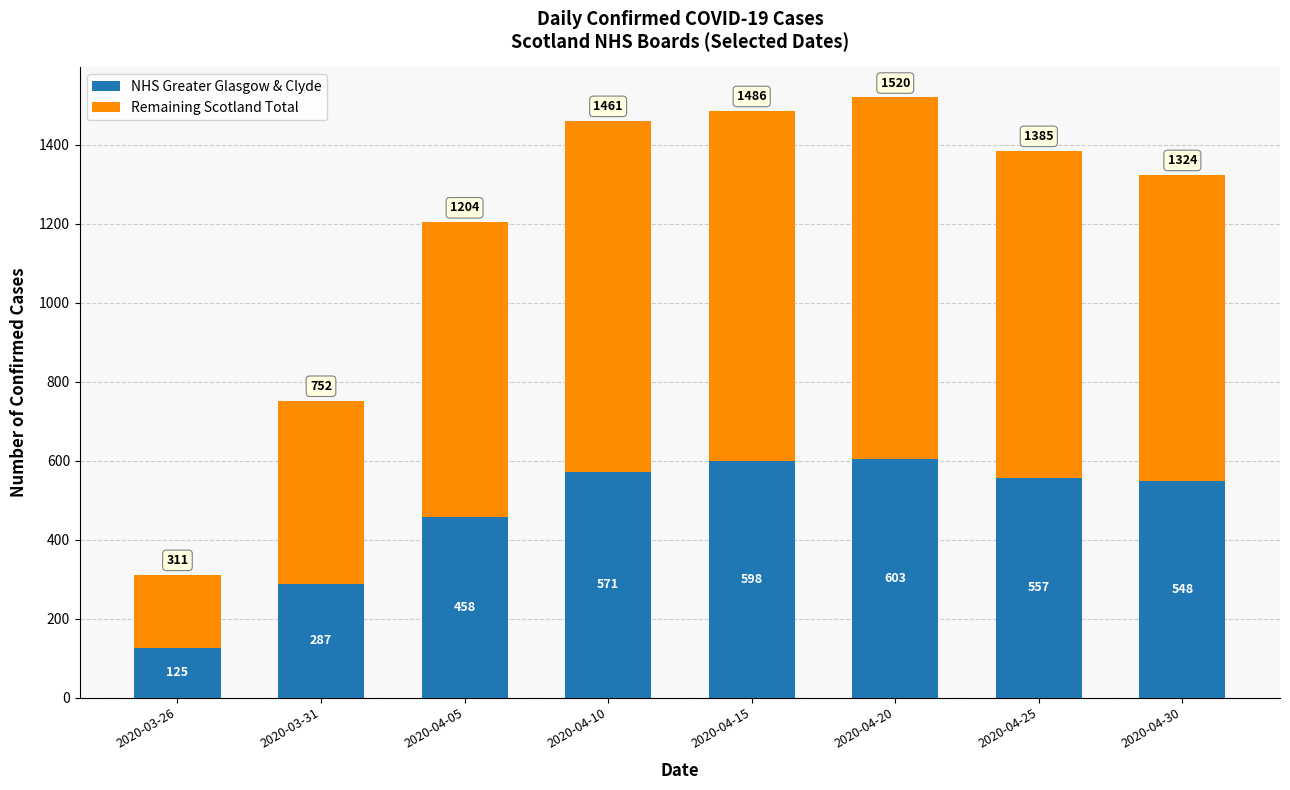

At which label does NHS Greater Glasgow & Clyde reach its minimum?

2020-03-26